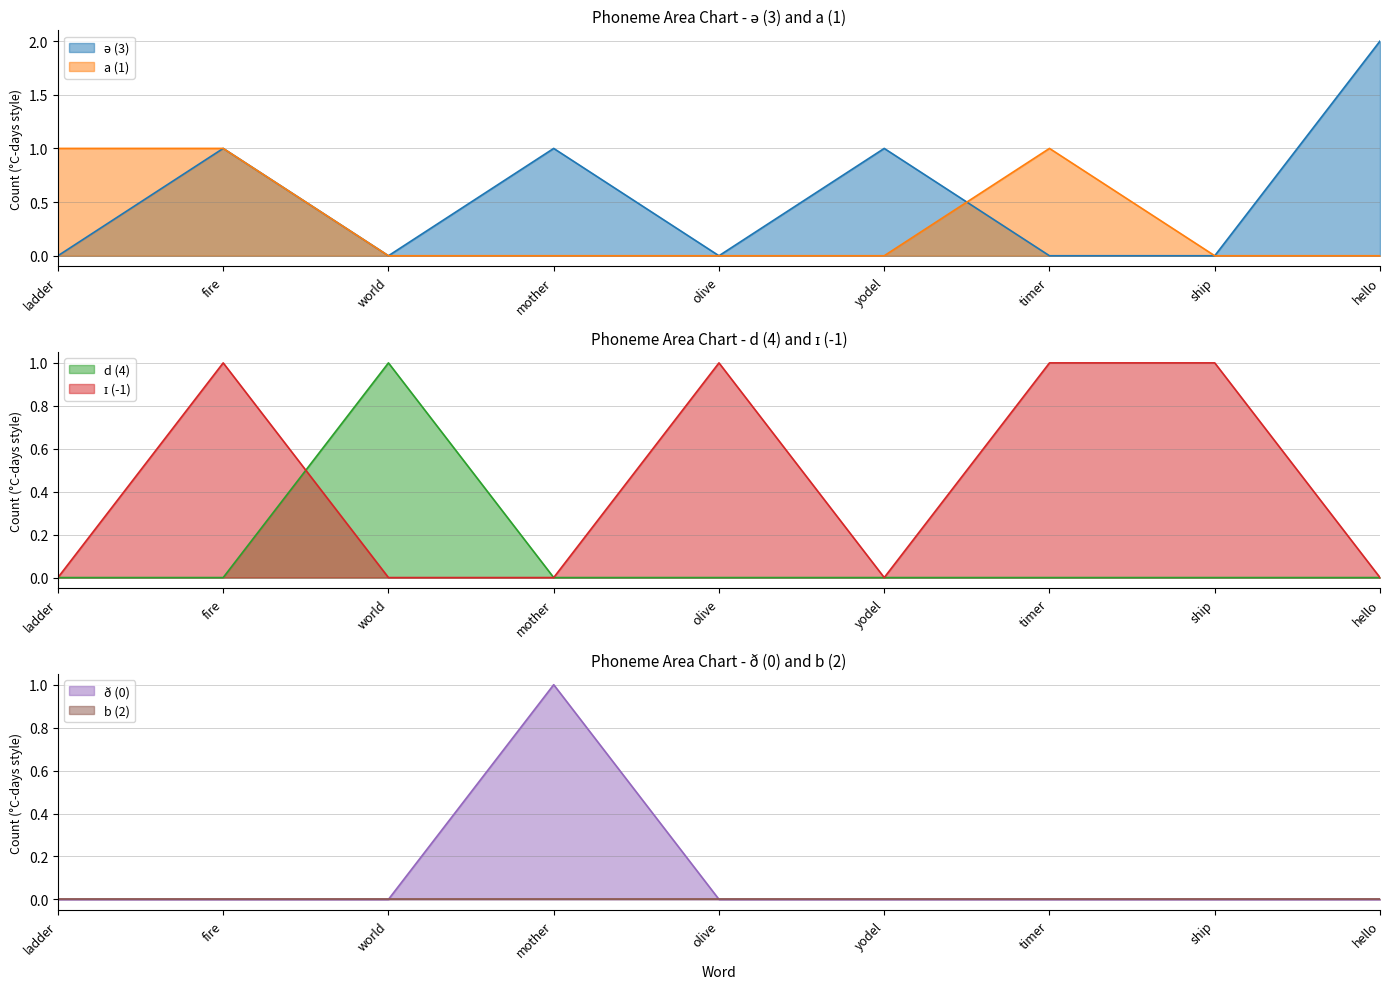

At how many categories does at least one series exceed 1?

1